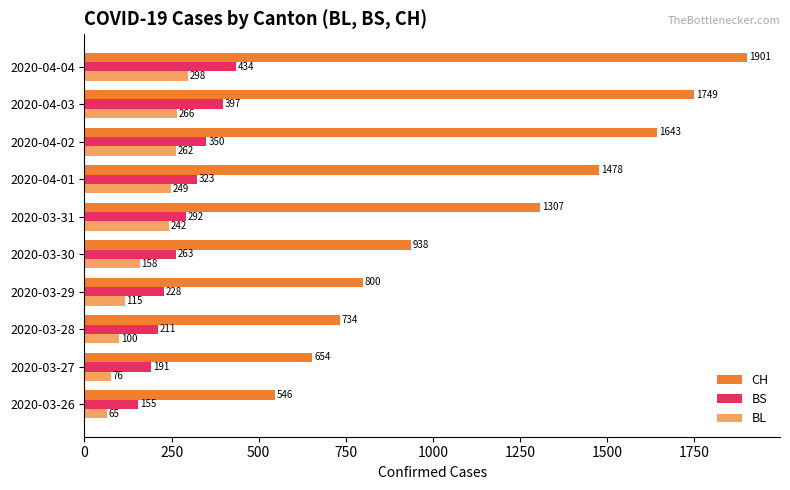

The value of CH at 2020-03-30 is 1352. True or false?

False